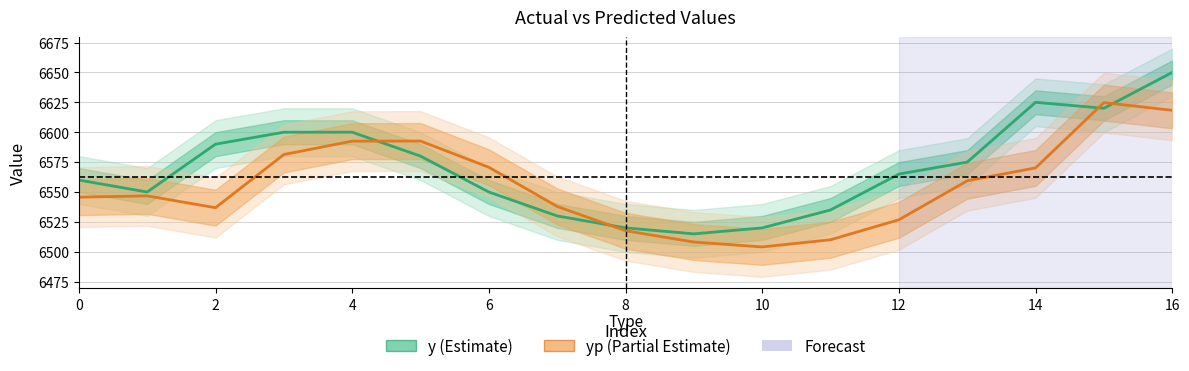

What is the difference between the maximum and second lowest values in the yp series?

116.6